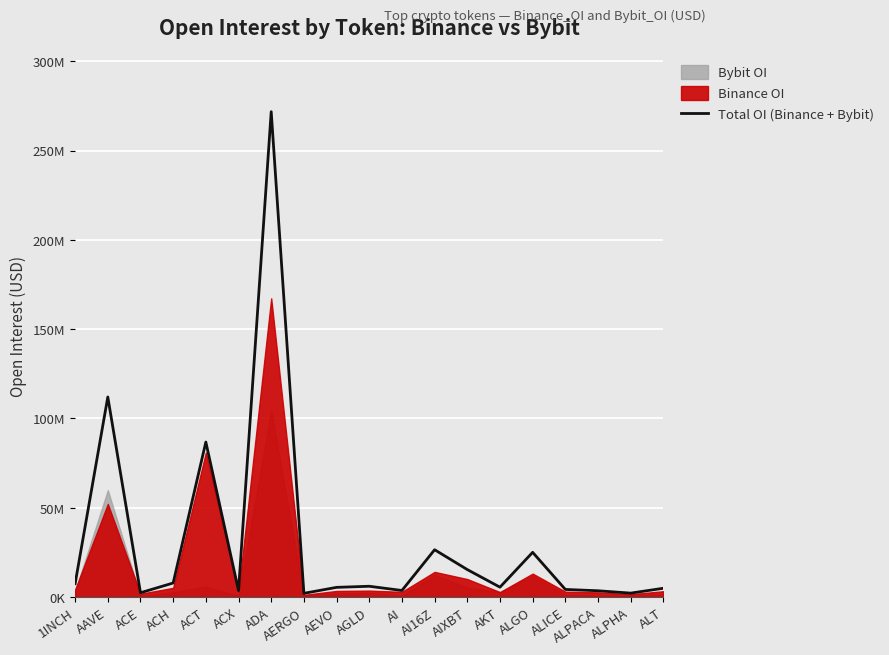

What is the ratio of the value at ADA to the value at AEVO?

49.8